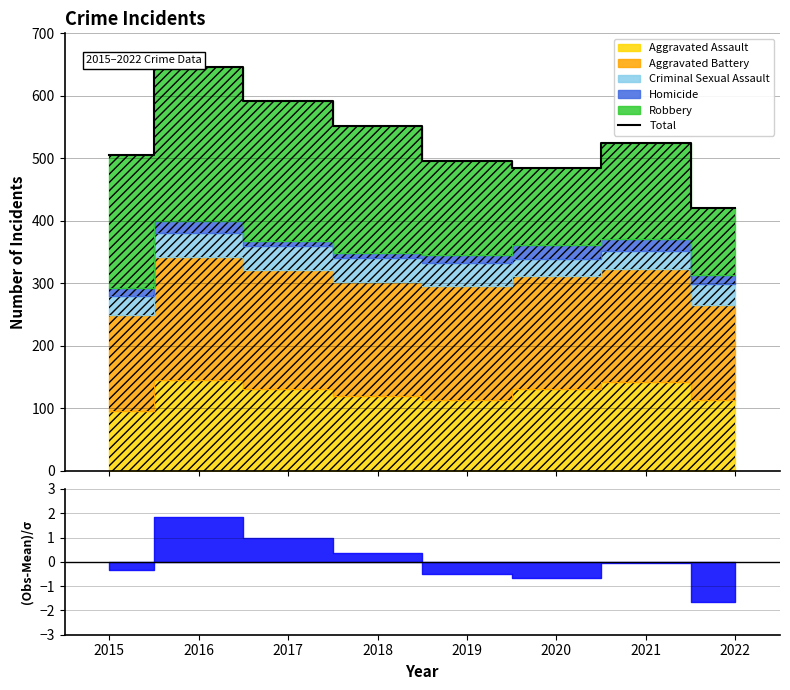

What is the difference between the maximum and second lowest values?

161